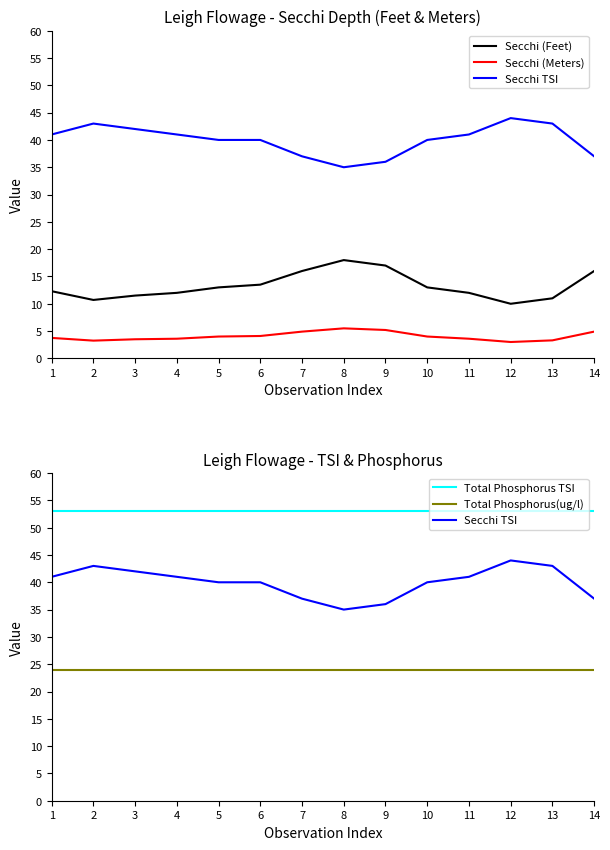

At which category is the sum across all series the highest?

8